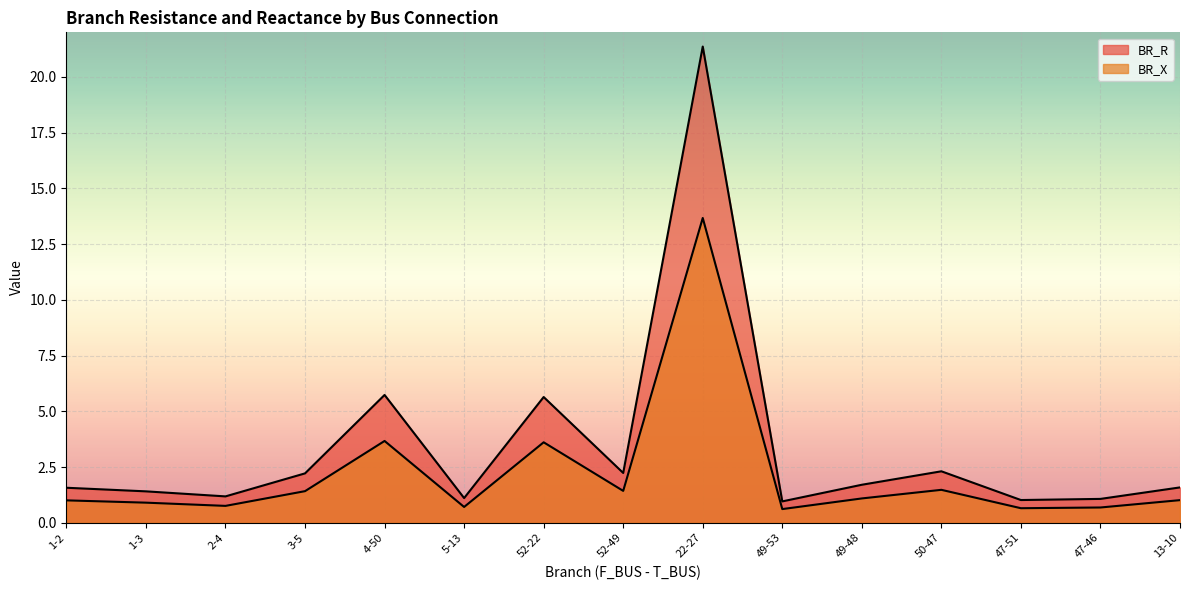

True or false: BR_X and BR_R cross at least once.

False